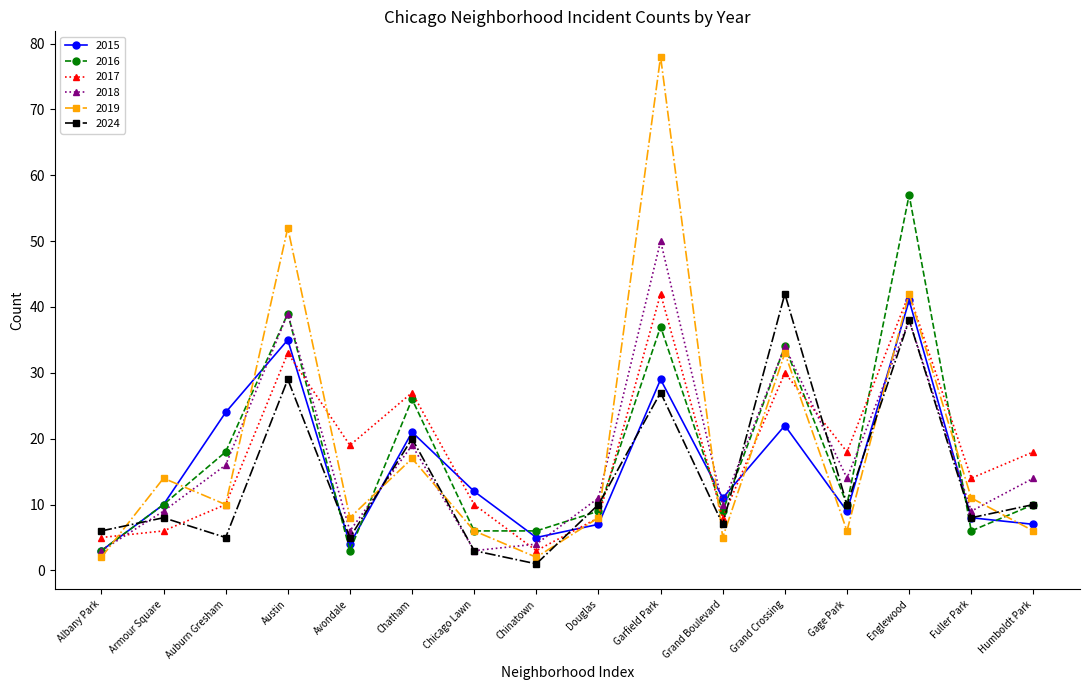

Between which two adjacent categories do 2017 and 2019 first intersect?

Albany Park and Armour Square